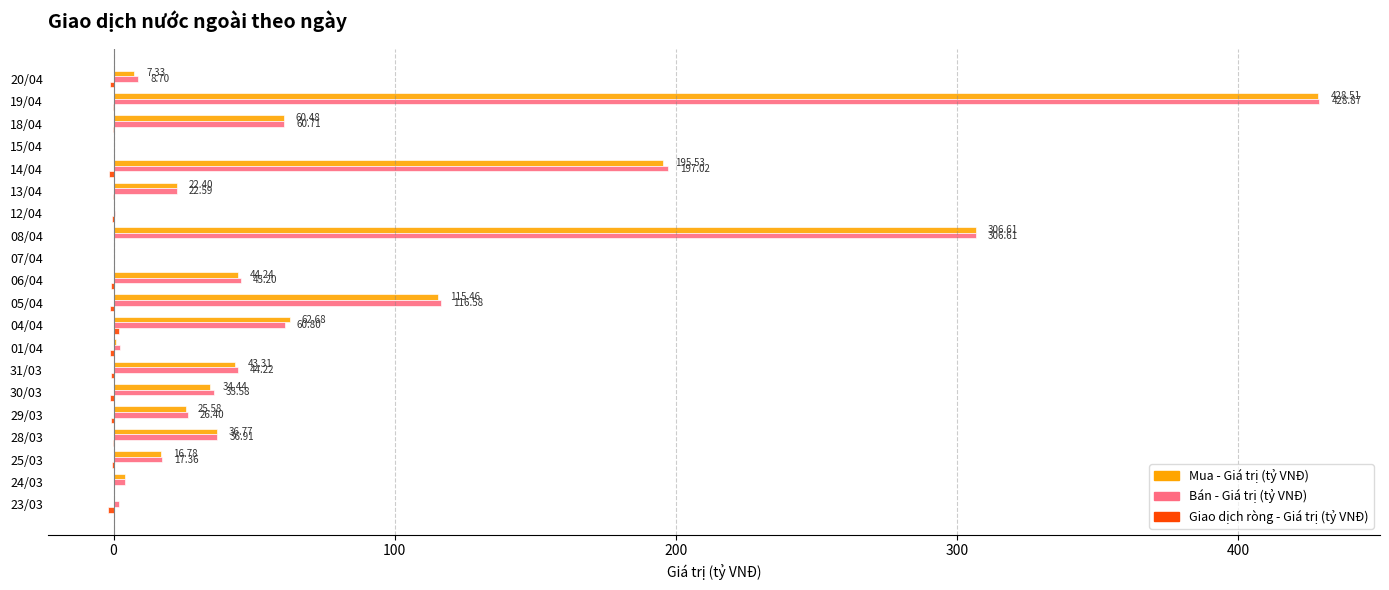

What is the sum of all Mua - Giá trị (tỷ VNĐ) values?

1405.1